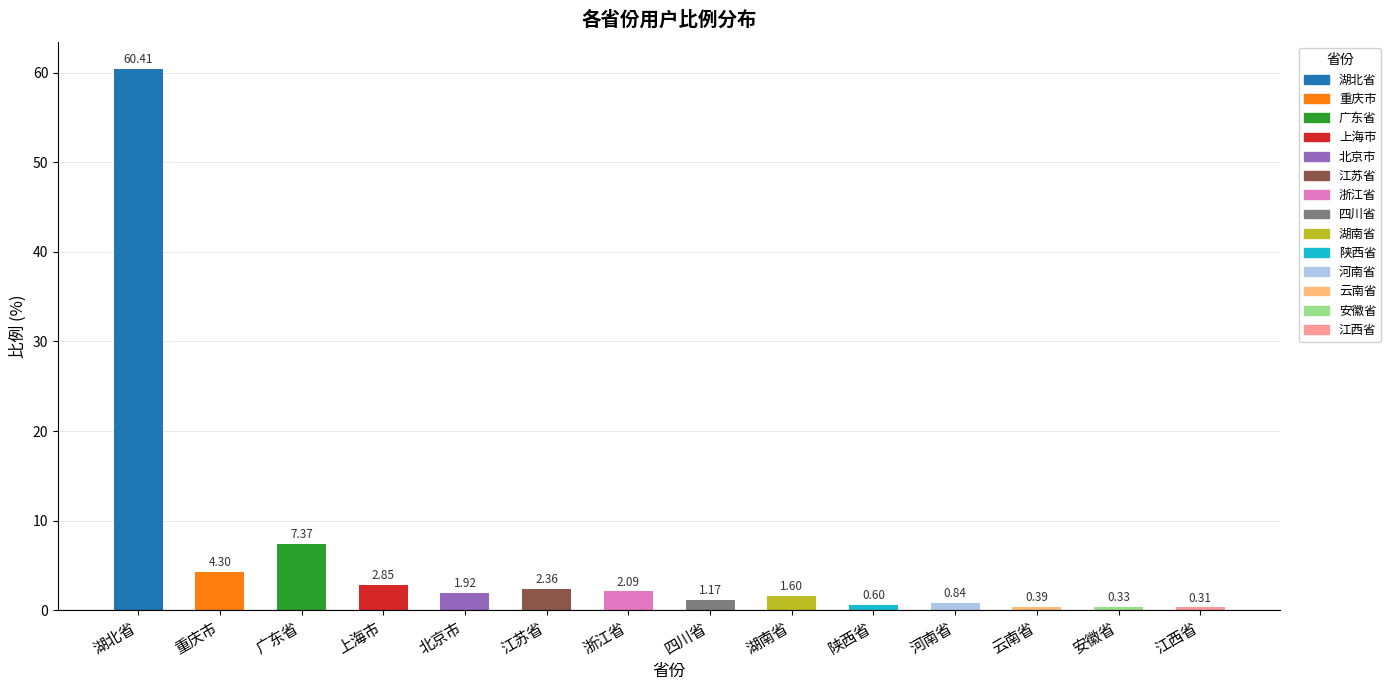

Which label corresponds to the smallest value in the chart?

江西省